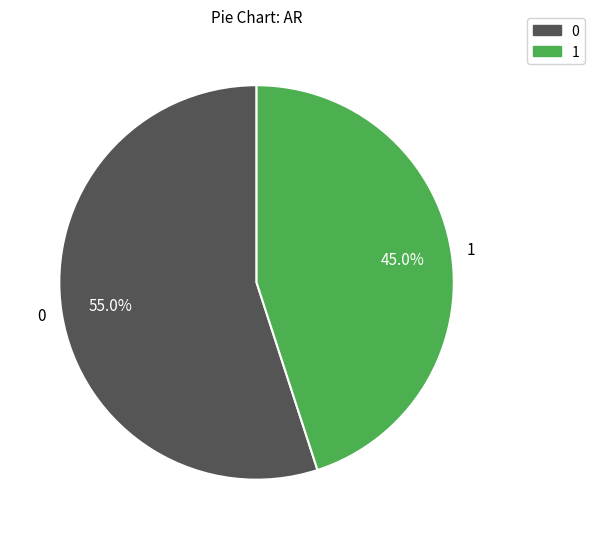

How many slices are in this pie chart?

2